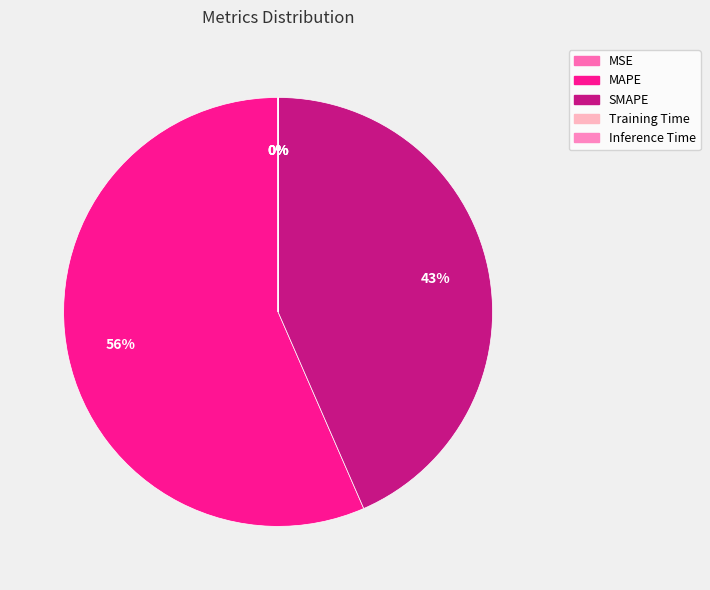

What percentage is the SMAPE slice, to the nearest percent?

43%